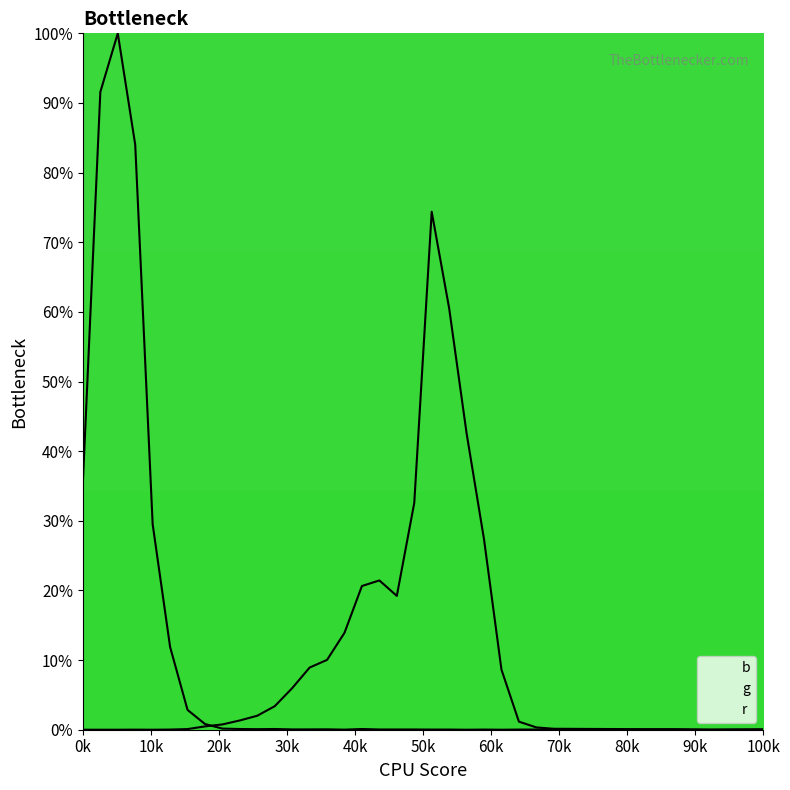

How many lines are shown in the chart?

2